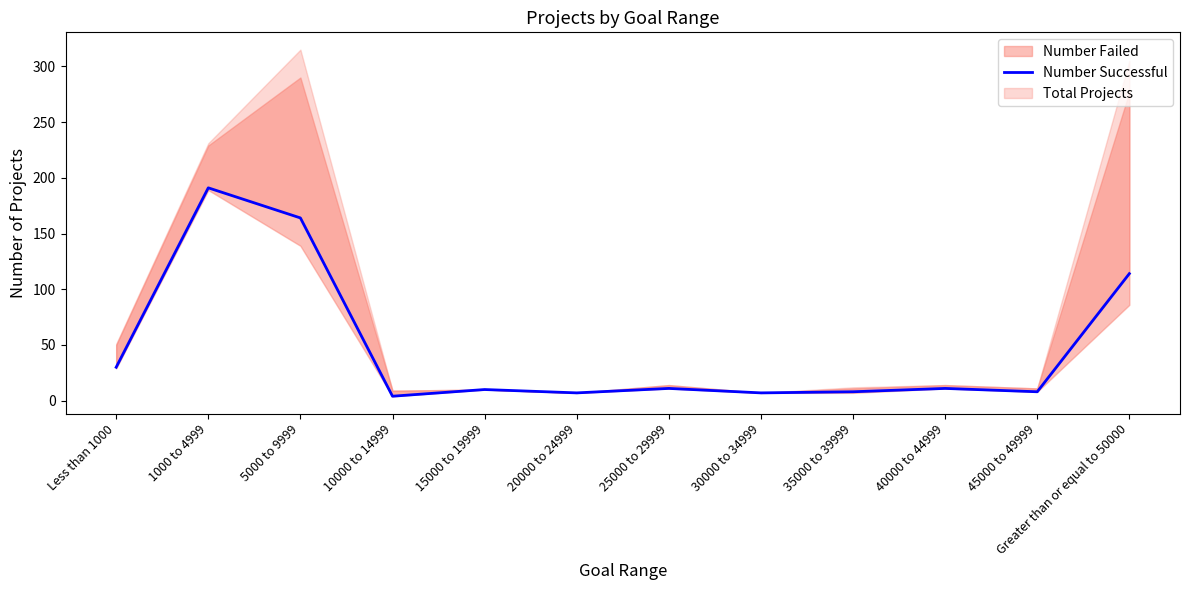

List the labels in order of value, largest first.

1000 to 4999, 5000 to 9999, Greater than or equal to 50000, Less than 1000, 25000 to 29999, 40000 to 44999, 15000 to 19999, 35000 to 39999, 45000 to 49999, 20000 to 24999, 30000 to 34999, 10000 to 14999